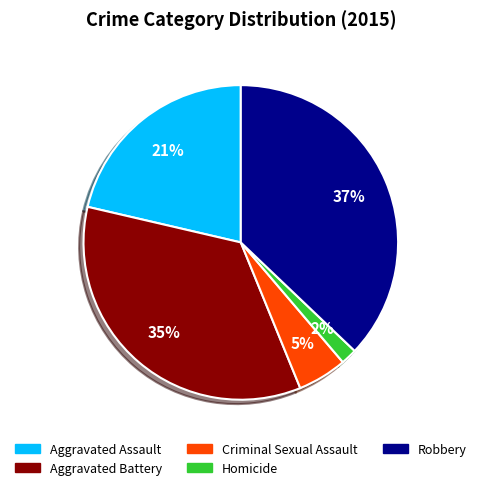

Does Homicide account for over 50% of the chart?

No